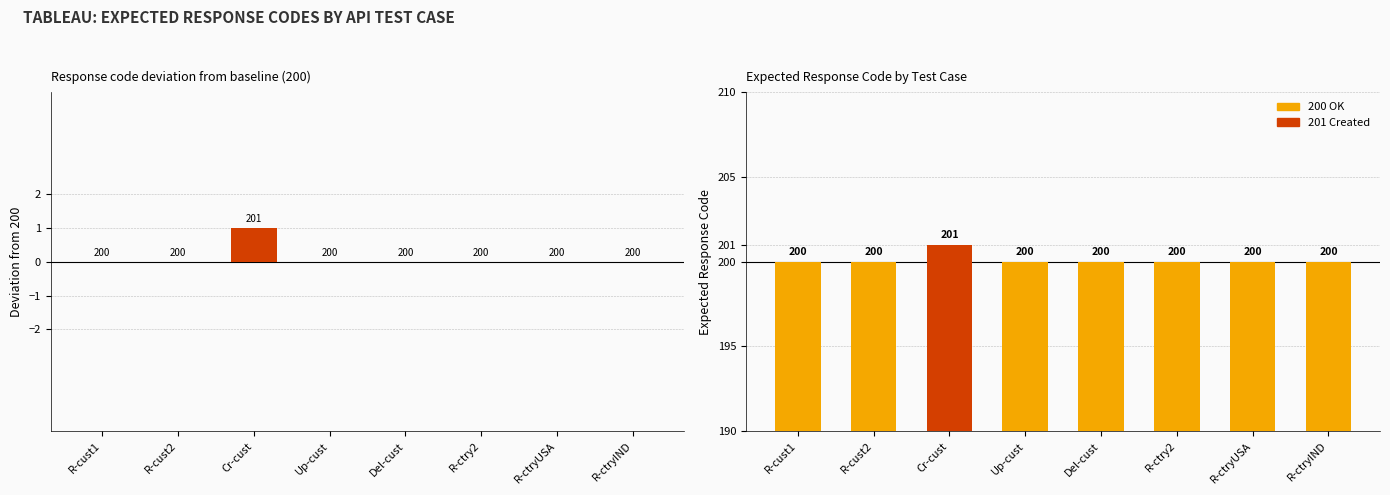

What is the average value?

200